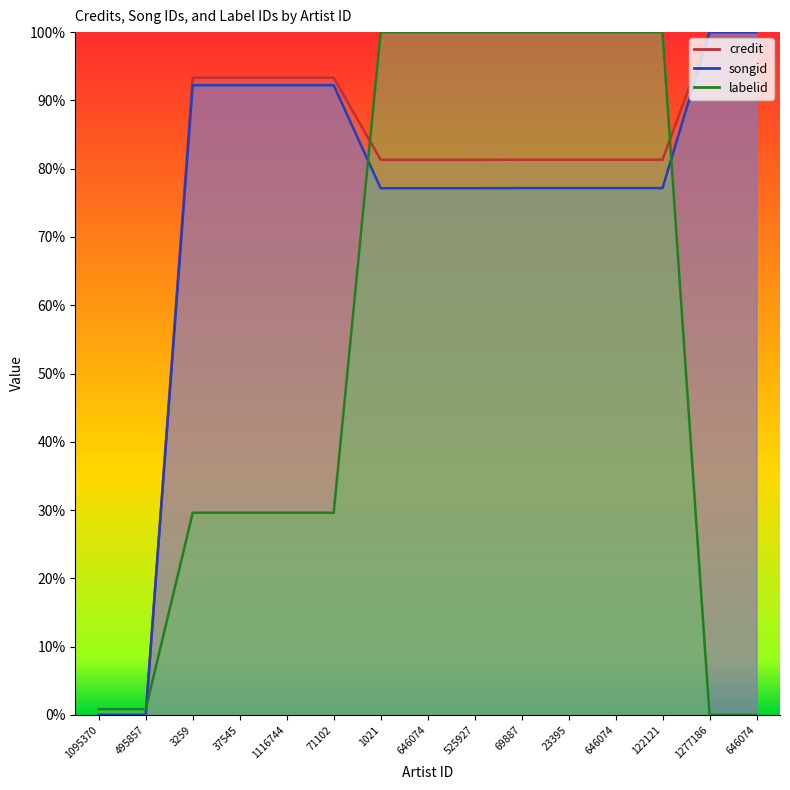

Is it true that labelid equals 0.6 at 1277186?

False